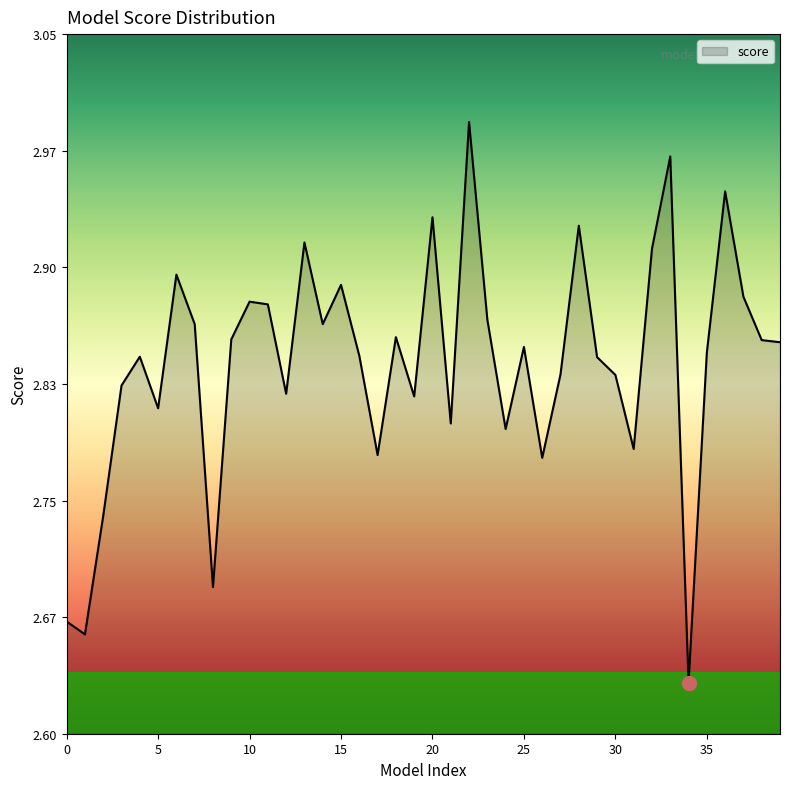

Is this an area chart (filled region under the line)?

Yes